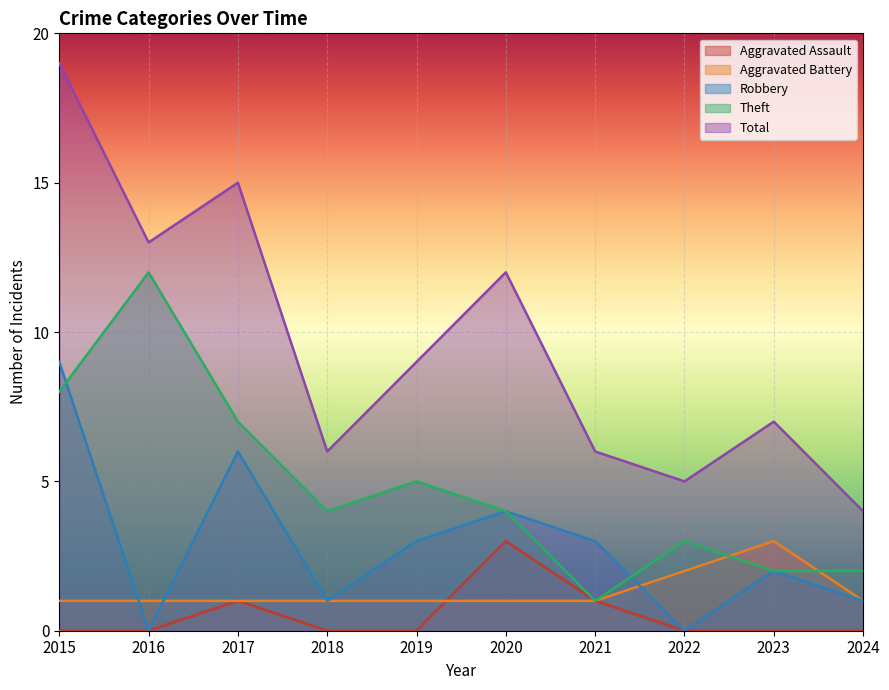

The value of Robbery at 2024 is 1. True or false?

True